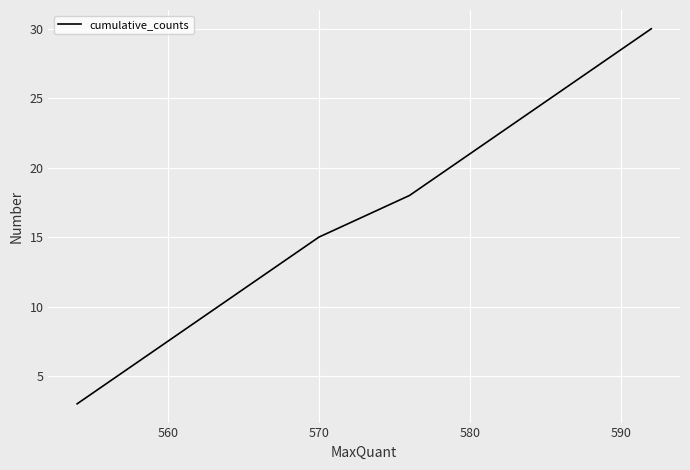

What is the minimum value shown in the chart?

3